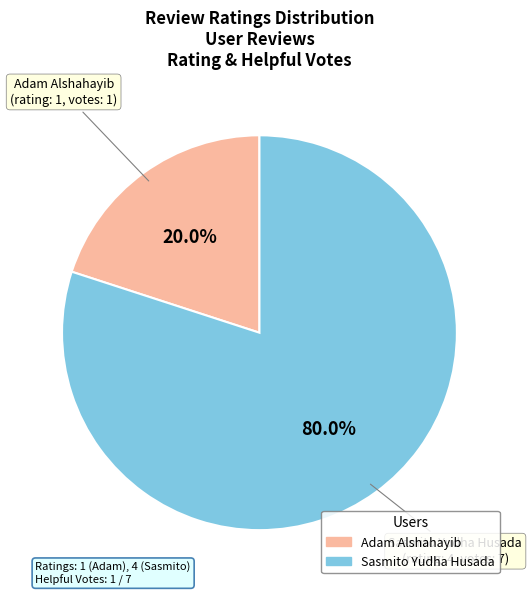

Rank the categories by value from highest to lowest.

Sasmito Yudha Husada, Adam Alshahayib